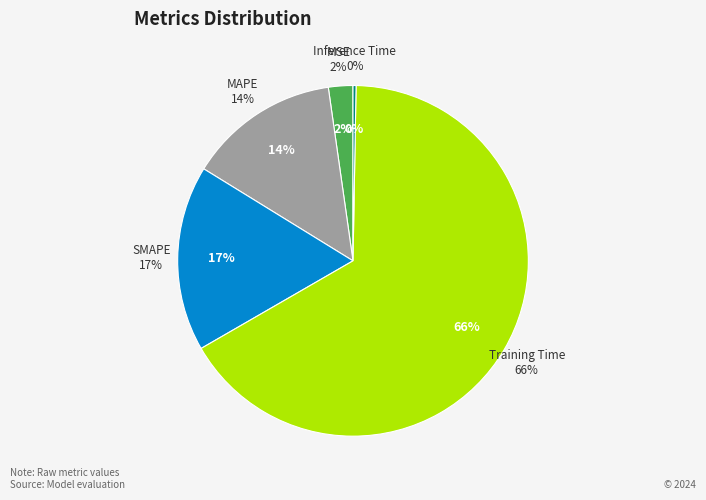

To the nearest percent, what portion does MSE represent?

2%